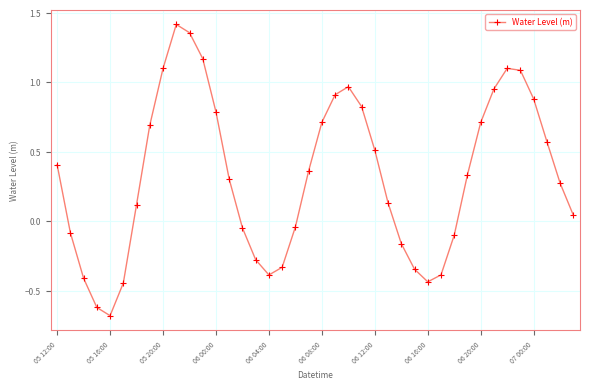

What is the smallest value displayed?

-0.7